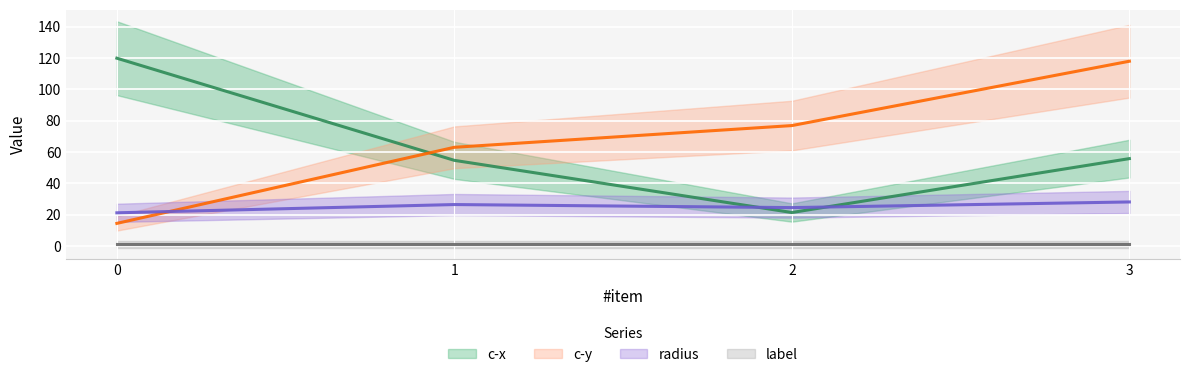

What is the difference between the second highest and second lowest values in the radius series?

1.9